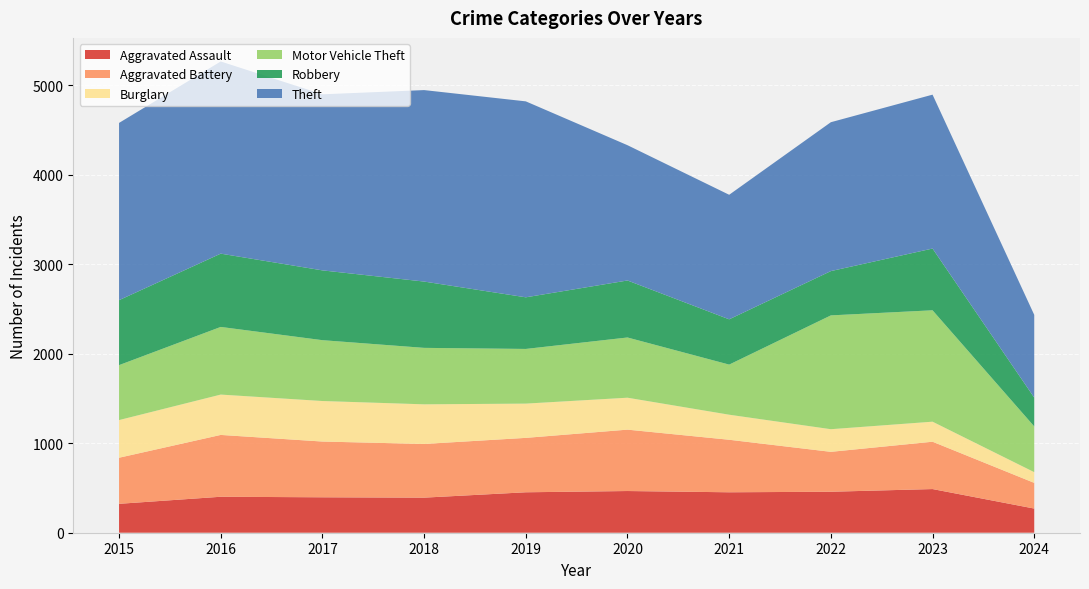

Reading left to right, transcribe all the data shown in this chart.

Aggravated Assault: 2015=323	2016=402	2017=396	2018=392	2019=452	2020=466	2021=452	2022=458	2023=488	2024=270
Aggravated Battery: 2015=515	2016=691	2017=623	2018=600	2019=608	2020=686	2021=587	2022=446	2023=529	2024=287
Burglary: 2015=421	2016=451	2017=453	2018=443	2019=383	2020=357	2021=280	2022=253	2023=224	2024=120
Motor Vehicle Theft: 2015=614	2016=756	2017=680	2018=631	2019=611	2020=673	2021=560	2022=1272	2023=1245	2024=511
Robbery: 2015=726	2016=819	2017=780	2018=741	2019=577	2020=637	2021=506	2022=495	2023=690	2024=322
Theft: 2015=1981	2016=2148	2017=1968	2018=2140	2019=2190	2020=1512	2021=1392	2022=1664	2023=1720	2024=925